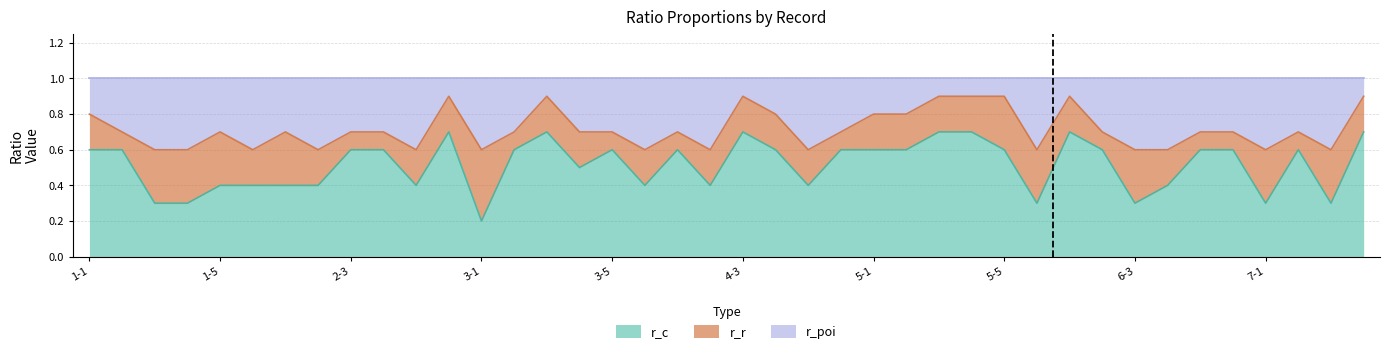

Is it true that r_c equals 0.3 at 6-3?

True